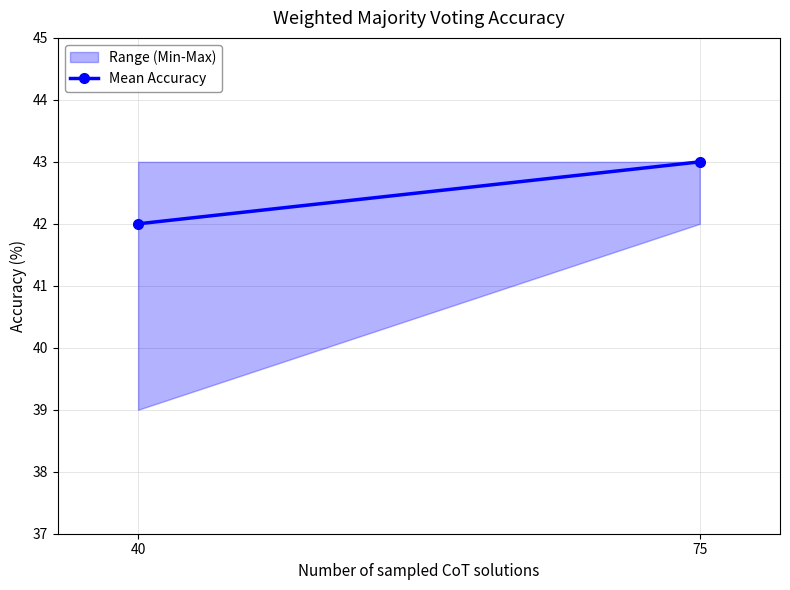

List the labels in order of value, largest first.

75, 40